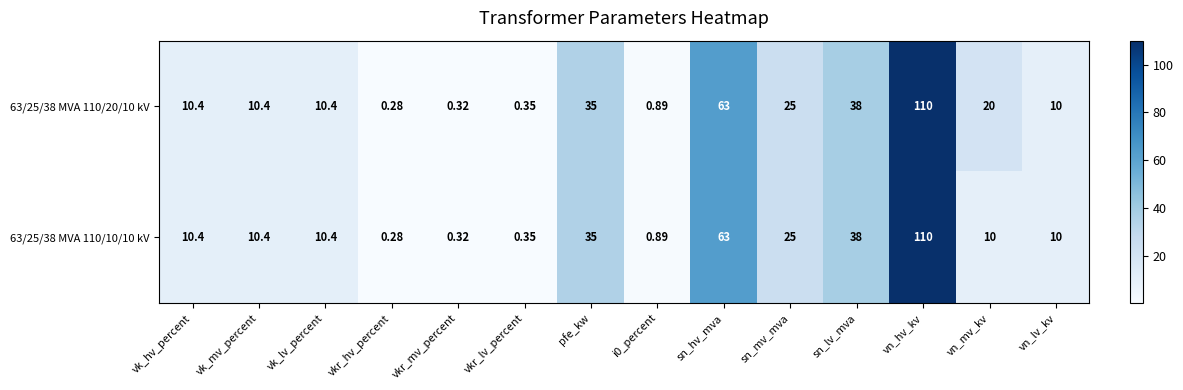

At which label does 63/25/38 MVA 110/20/10 kV reach its peak?

vn_hv_kv